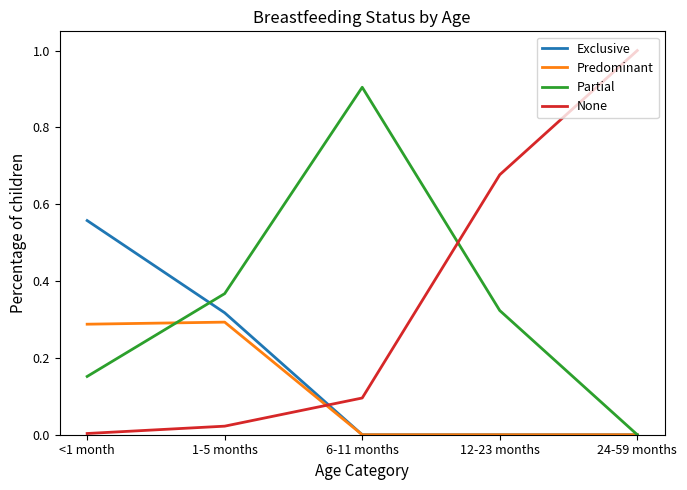

Is it true that None equals 0.3 at 12-23 months?

False